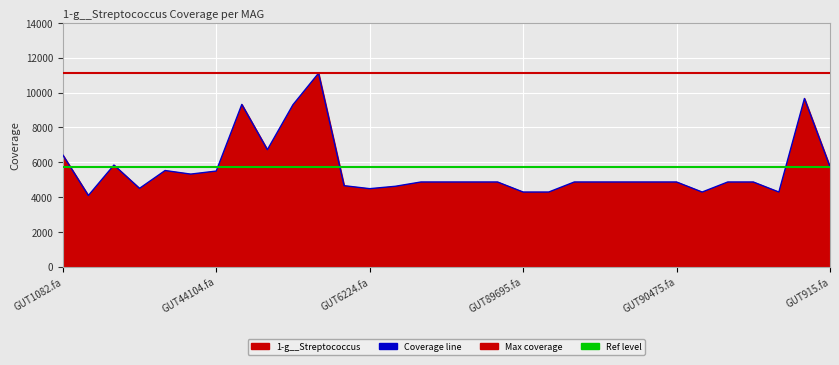

The value at even_MAG-GUT90913.fa is 4869.1. True or false?

True